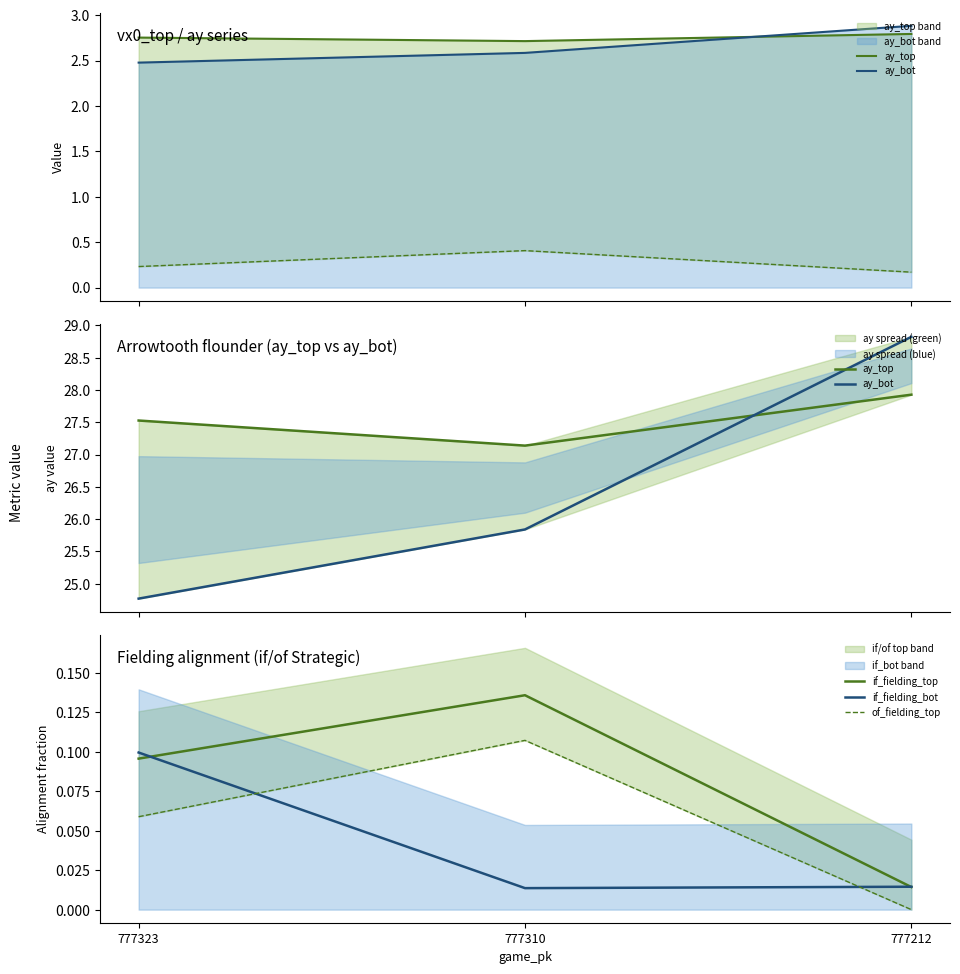

What is the average value of the of_fielding_top series?

0.1